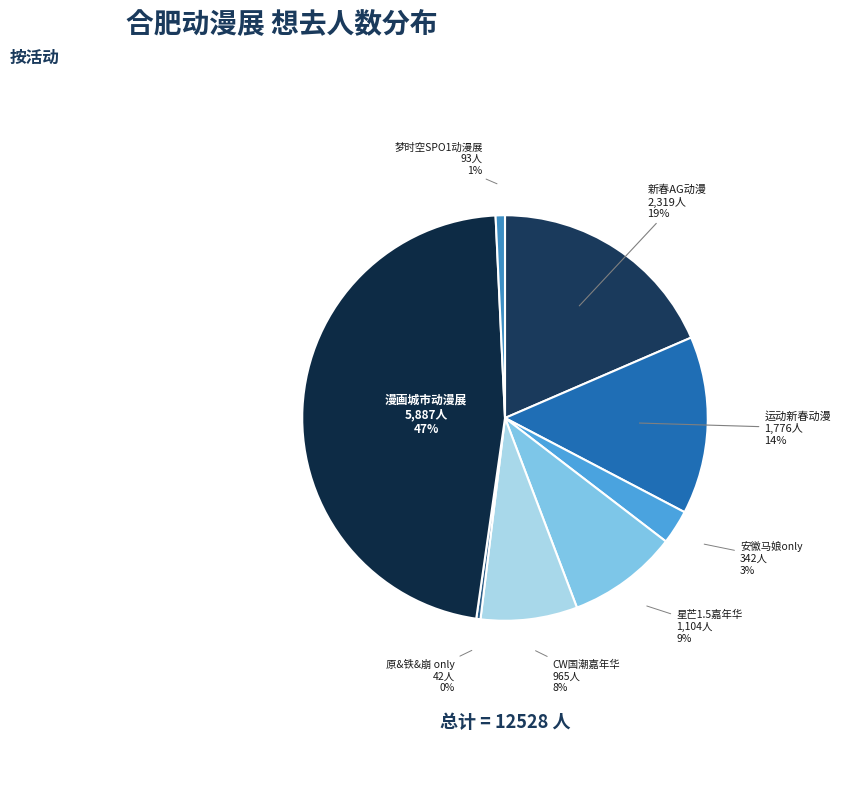

To the nearest percent, what is the difference between the largest and smallest slice percentages?

47%